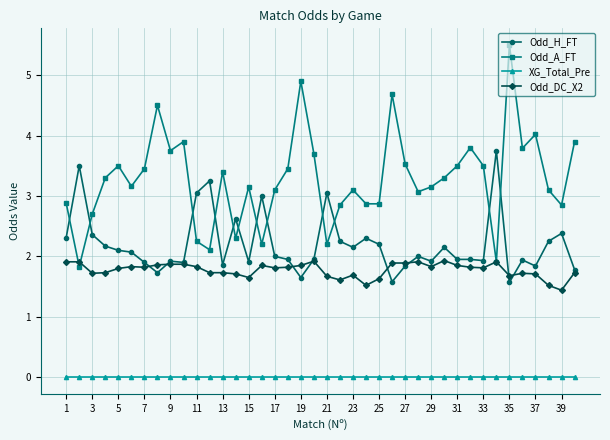

How many distinct data groups are displayed?

4